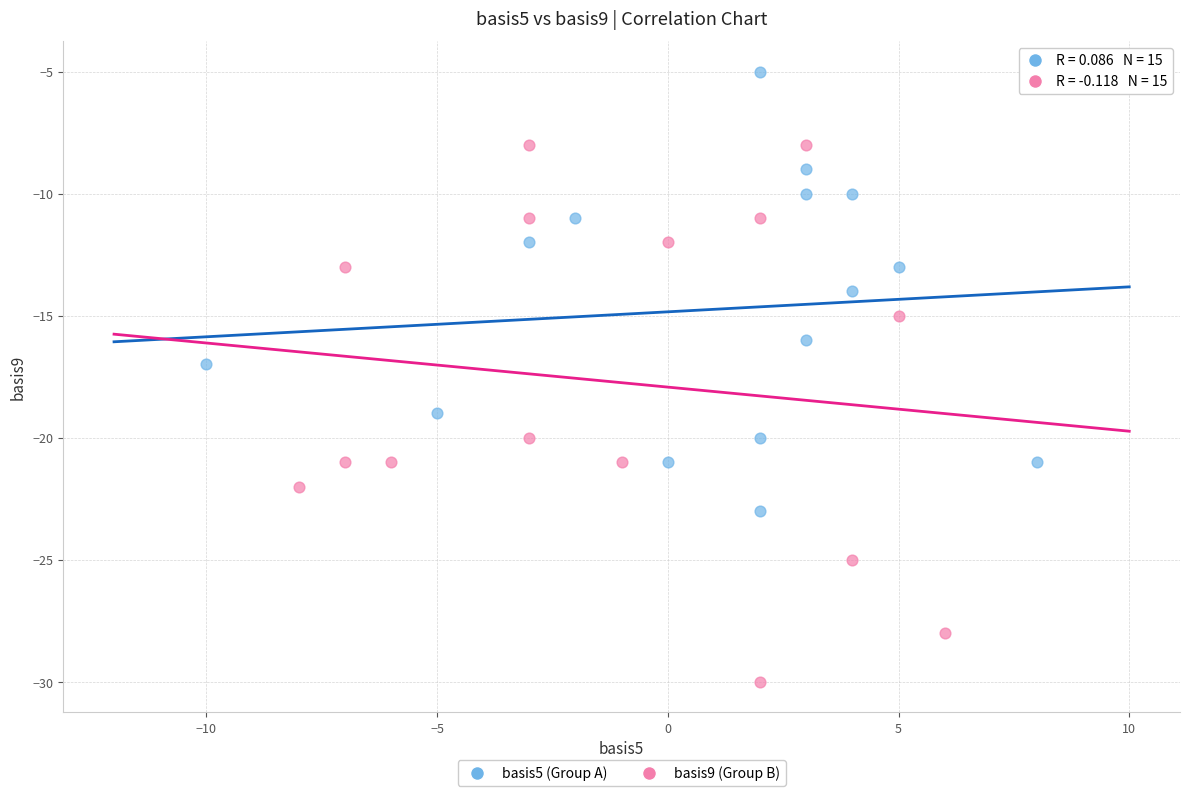

Which series reaches the maximum Y coordinate?

basis5 (Group A)